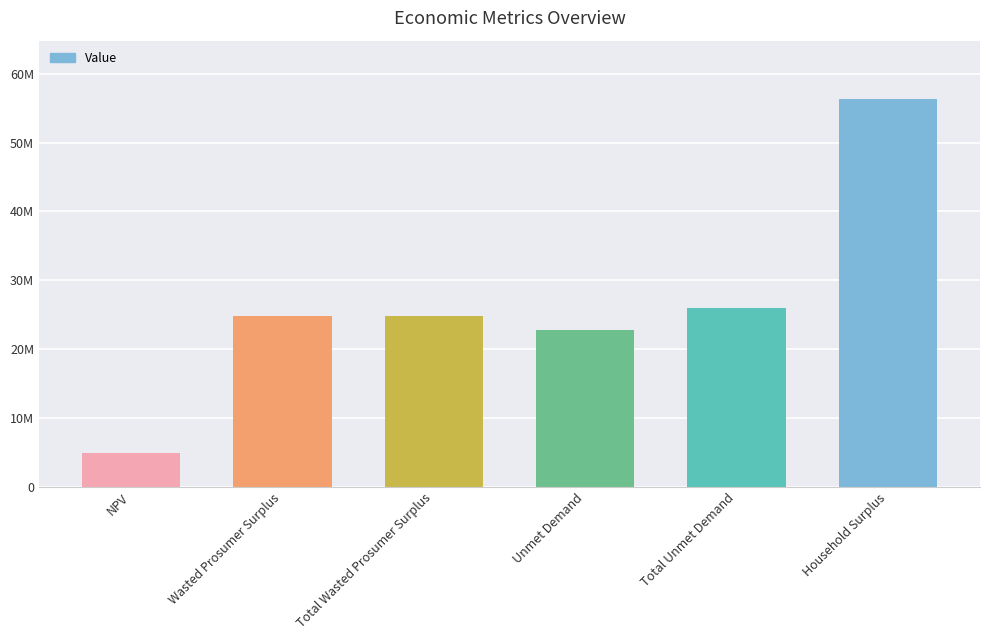

Rank the categories by value from highest to lowest.

Household Surplus, Total Unmet Demand, Wasted Prosumer Surplus, Total Wasted Prosumer Surplus, Unmet Demand, NPV